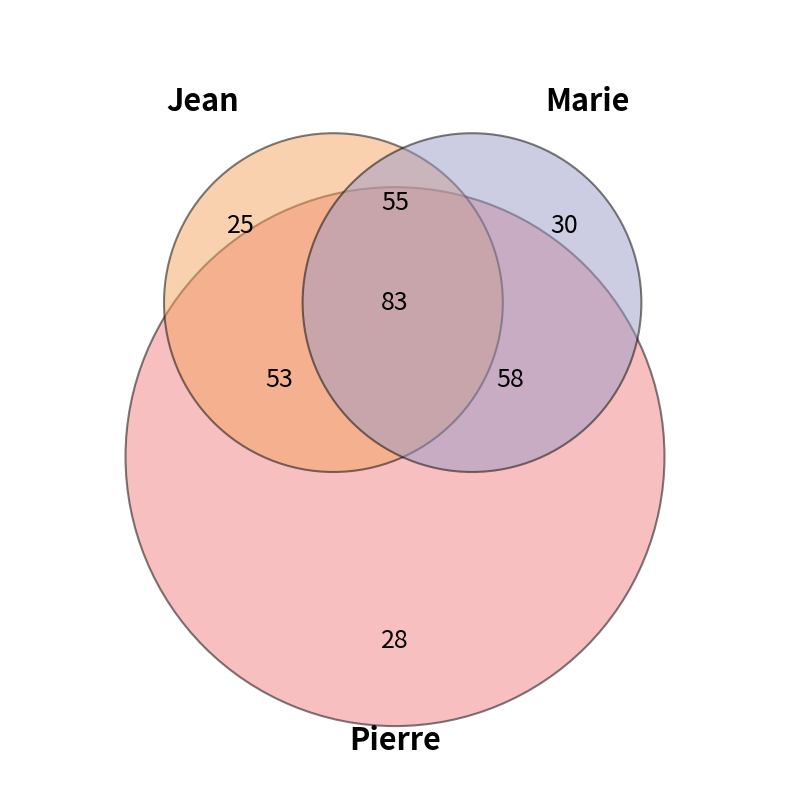

Is it true that Jean is 19% of the pie?

False